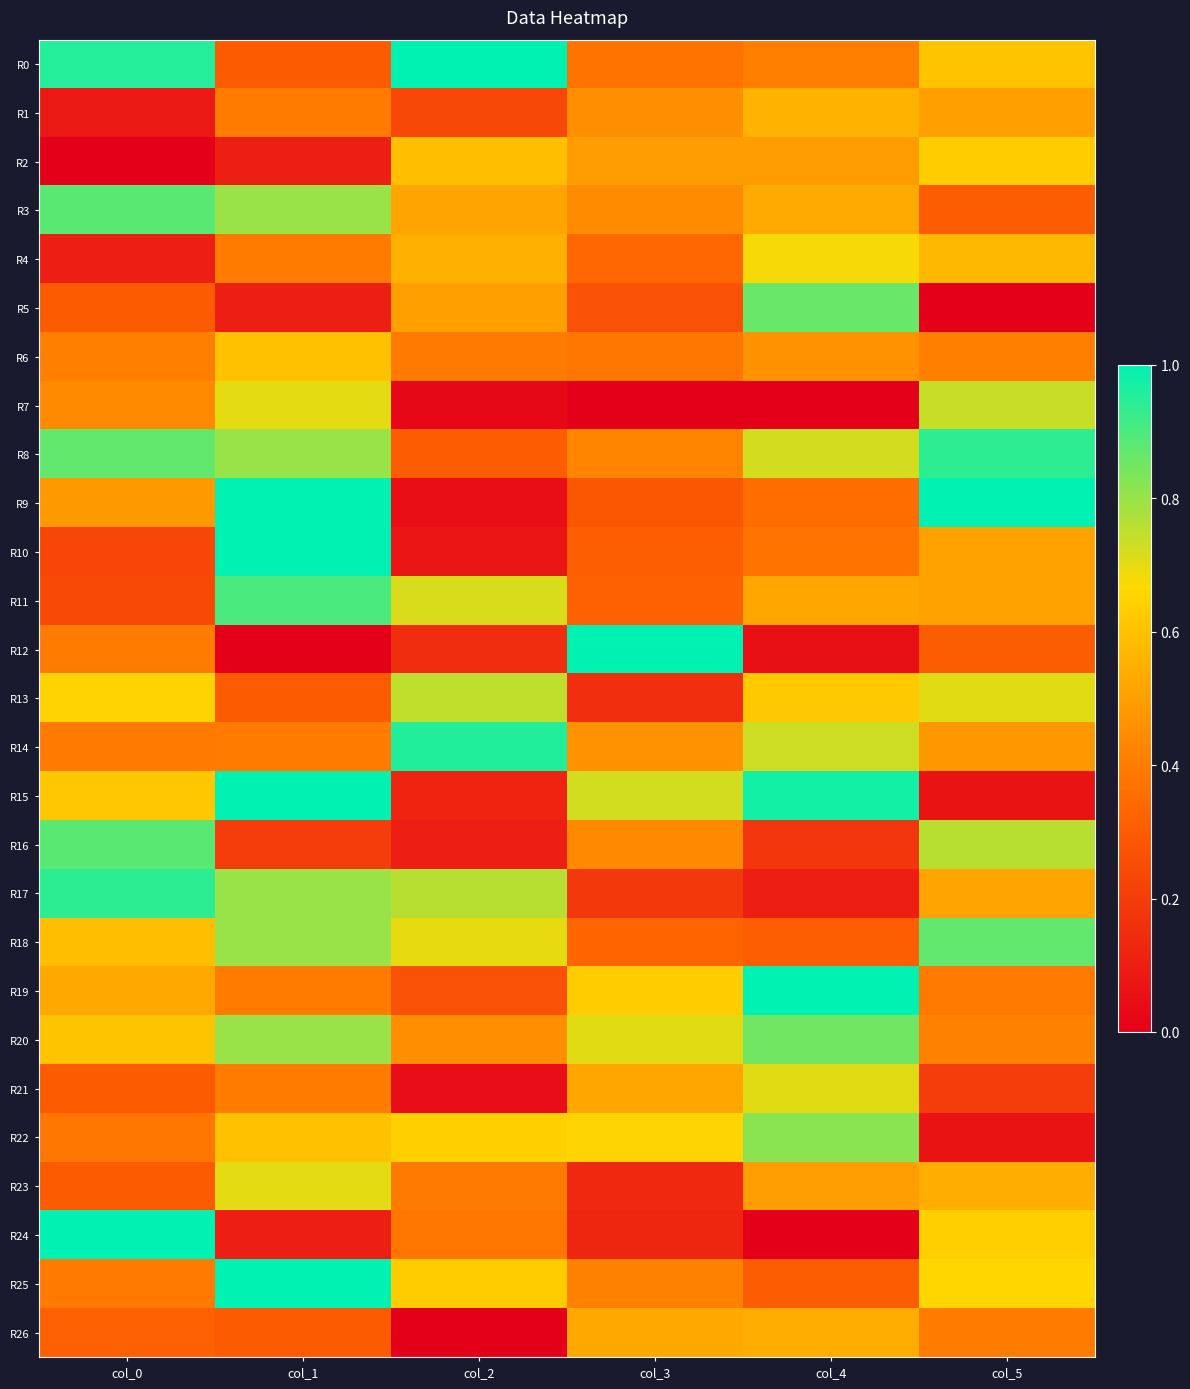

At which category is the sum across all series the highest?

col_1